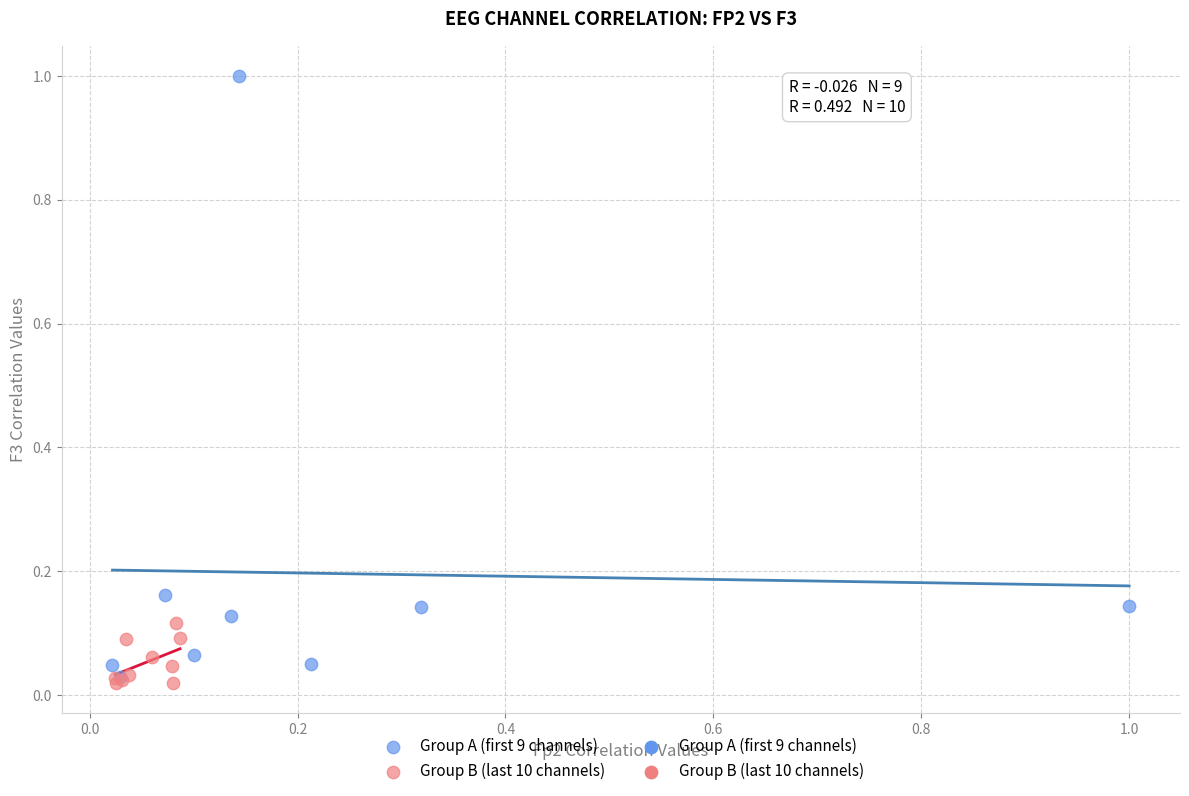

Which series has the widest spread of Y values?

Group A (first 9 channels)